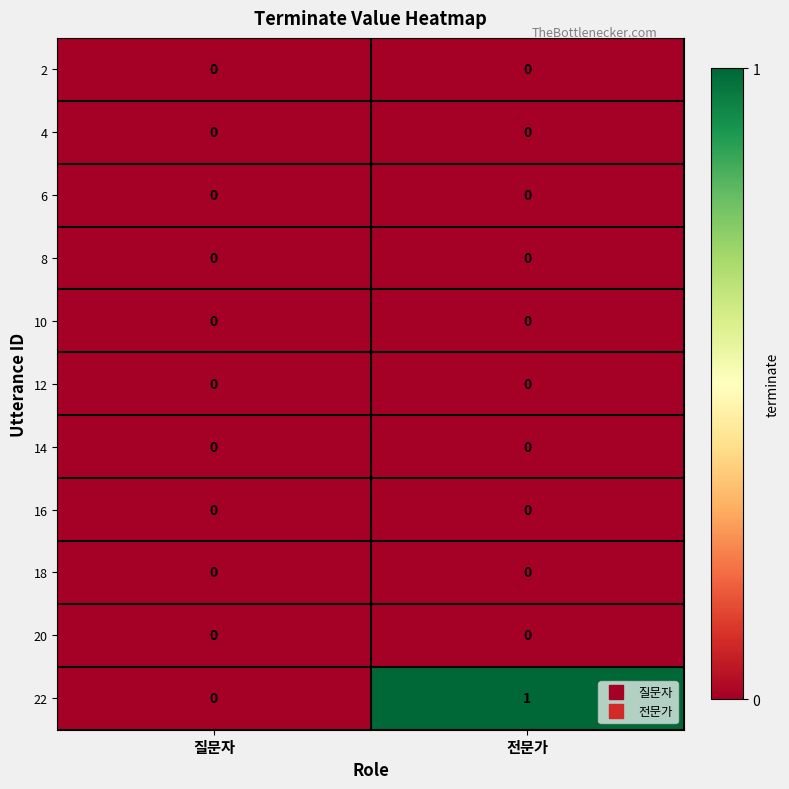

List the labels in order of 22 value, largest first.

전문가, 질문자